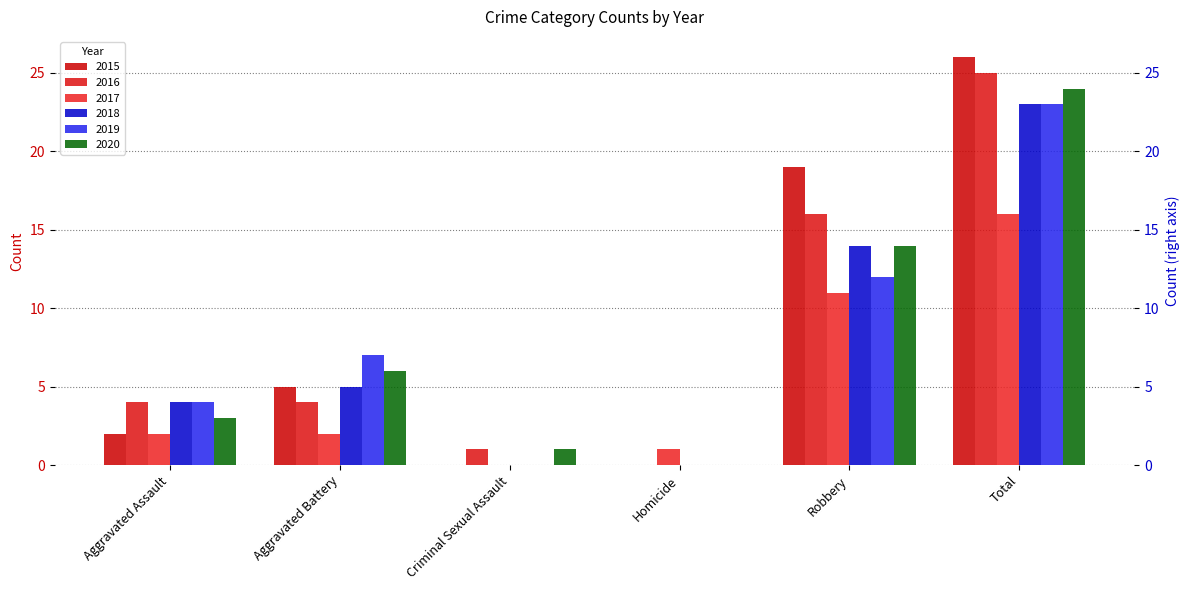

What is the approximate value of 2020 at Aggravated Battery, to the nearest 10?

10